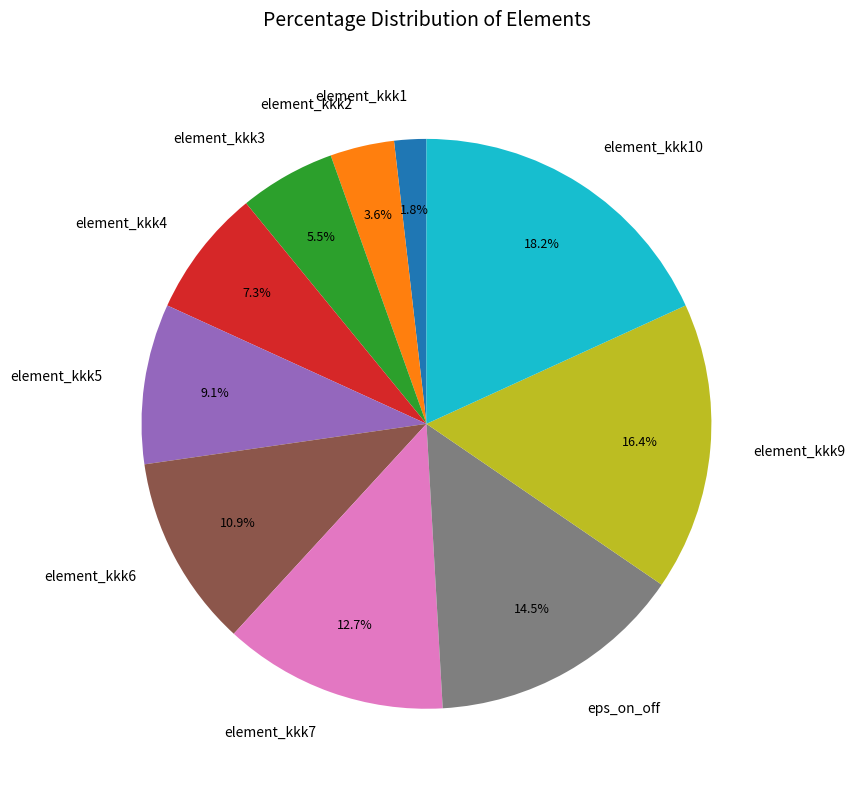

True or false: element_kkk10 accounts for 18% of the total.

True